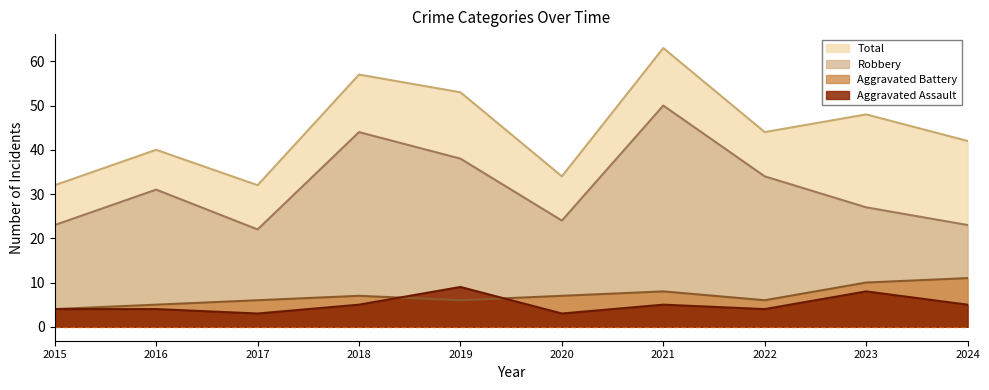

Is it true that Aggravated Assault equals 4 at 2022?

True